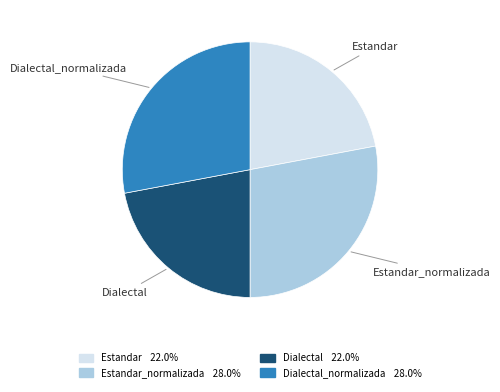

Which has a higher value, Estandar or Estandar_normalizada?

Estandar_normalizada